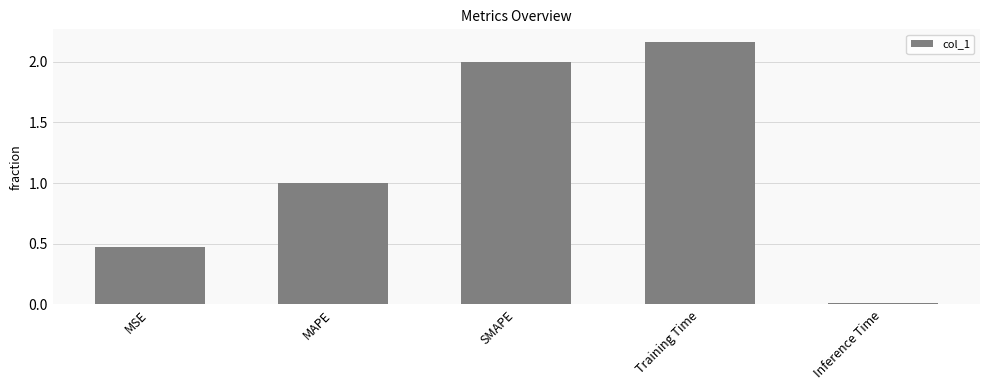

What position from the left is MSE?

1